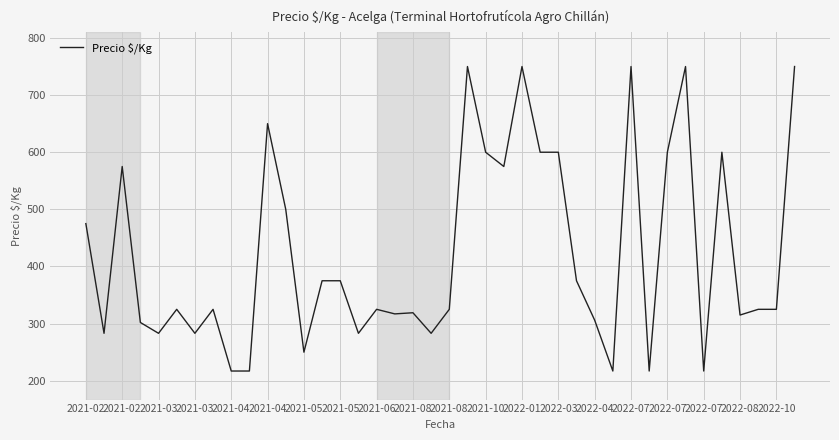

What is the difference between the maximum and minimum values?

533